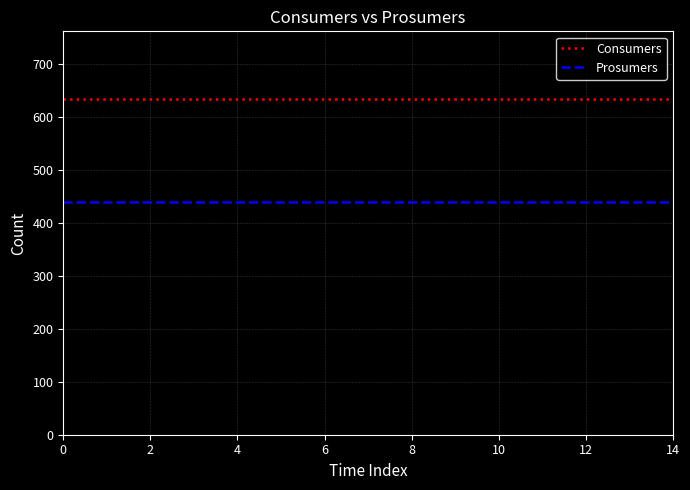

Rank the series by their maximum value, from lowest to highest.

Prosumers, Consumers